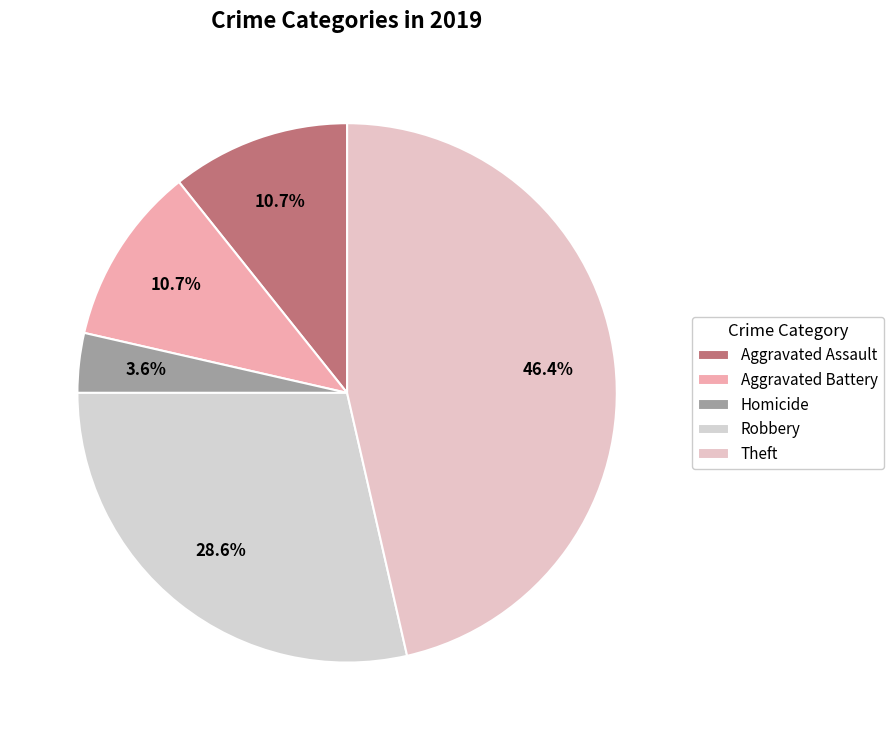

How many segments does this pie chart have?

5